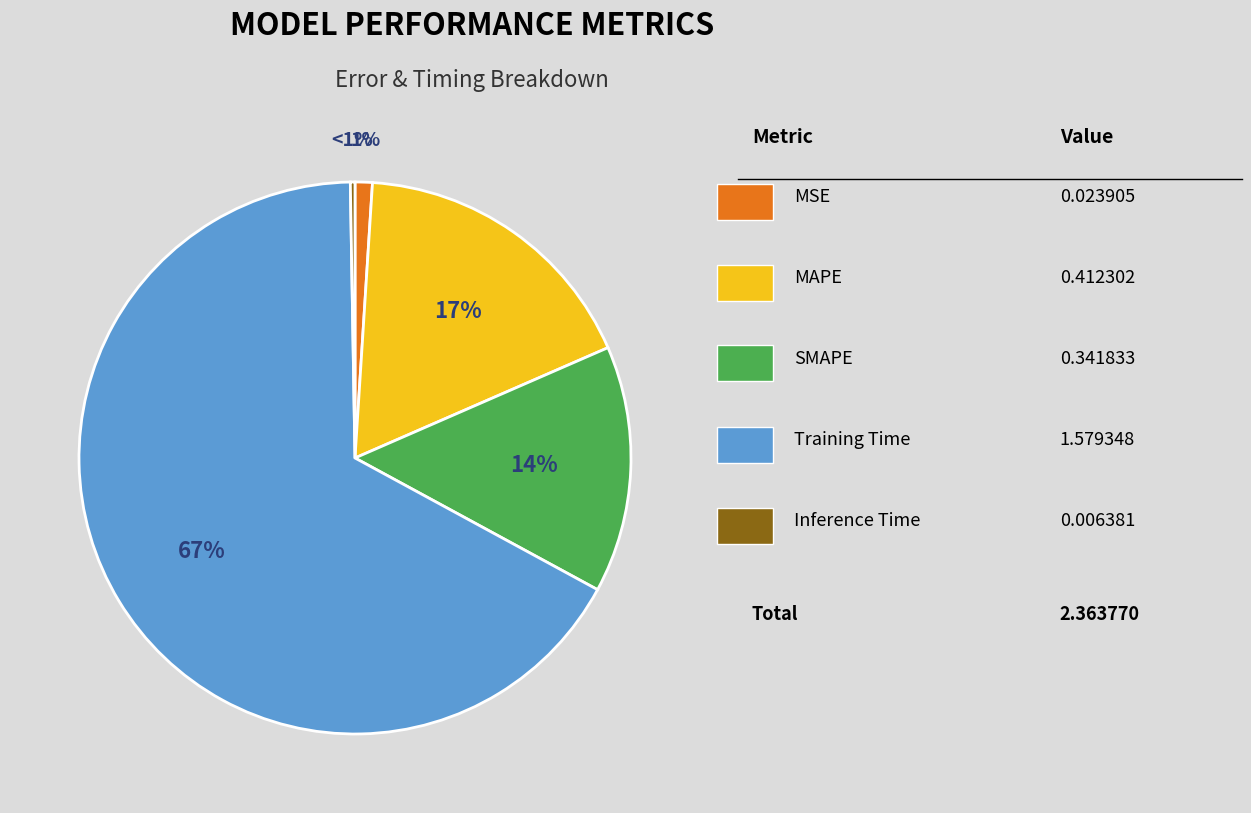

Is it true that SMAPE is 14% of the pie?

True